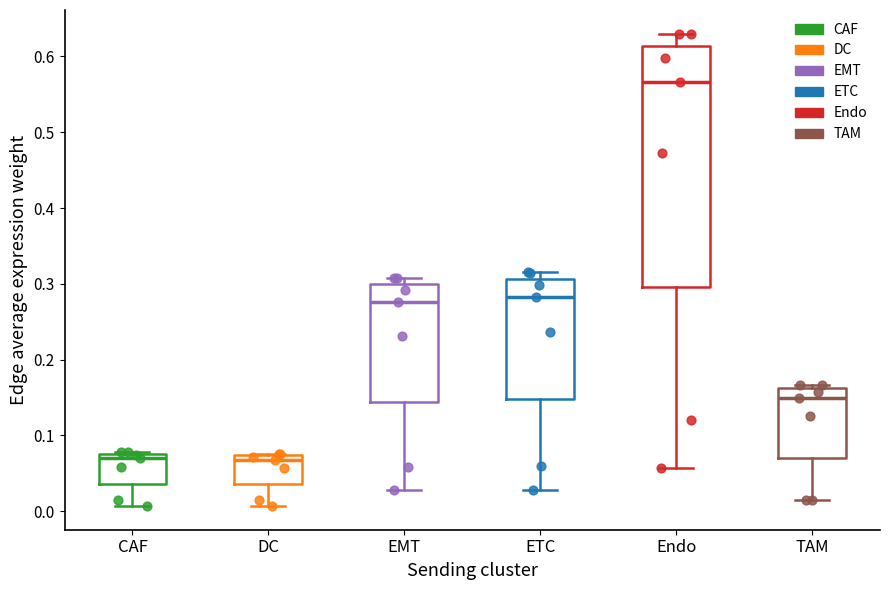

Comparing the boxes themselves (not the whiskers), which one is the tallest?

Endo